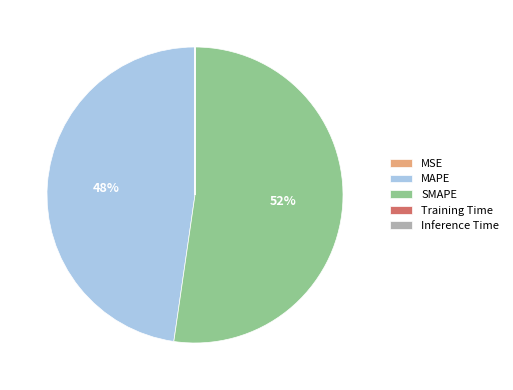

To the nearest percent, what is the difference between the largest and smallest slice percentages?

52%